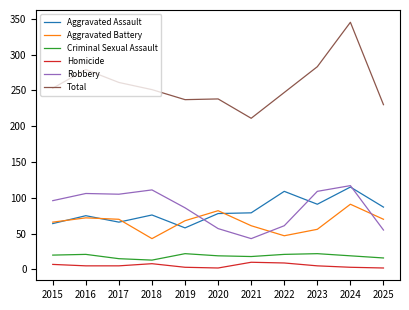

True or false: Aggravated Battery and Total cross at least once.

False